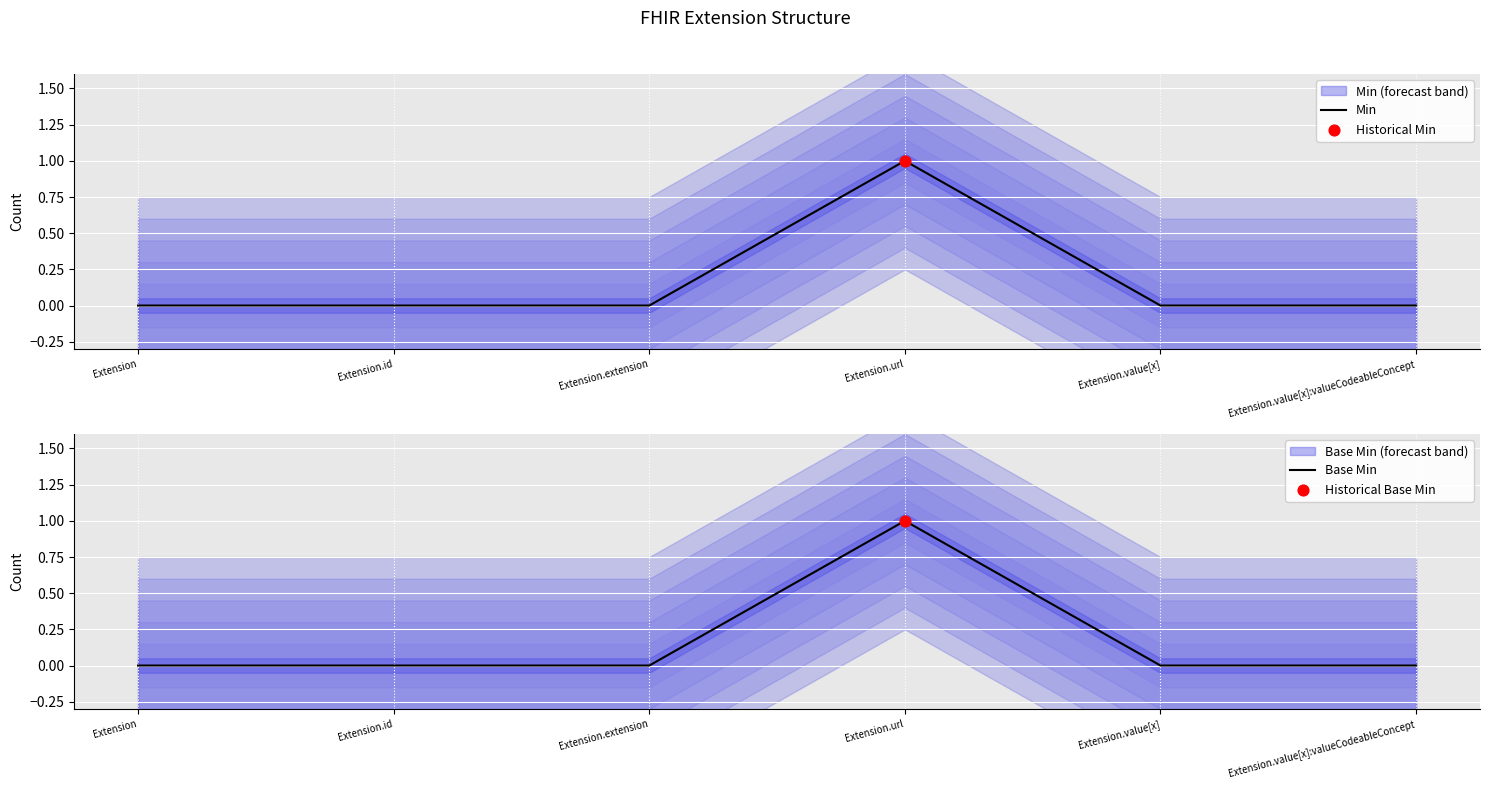

What are all the series names shown in the legend?

Min, Base Min